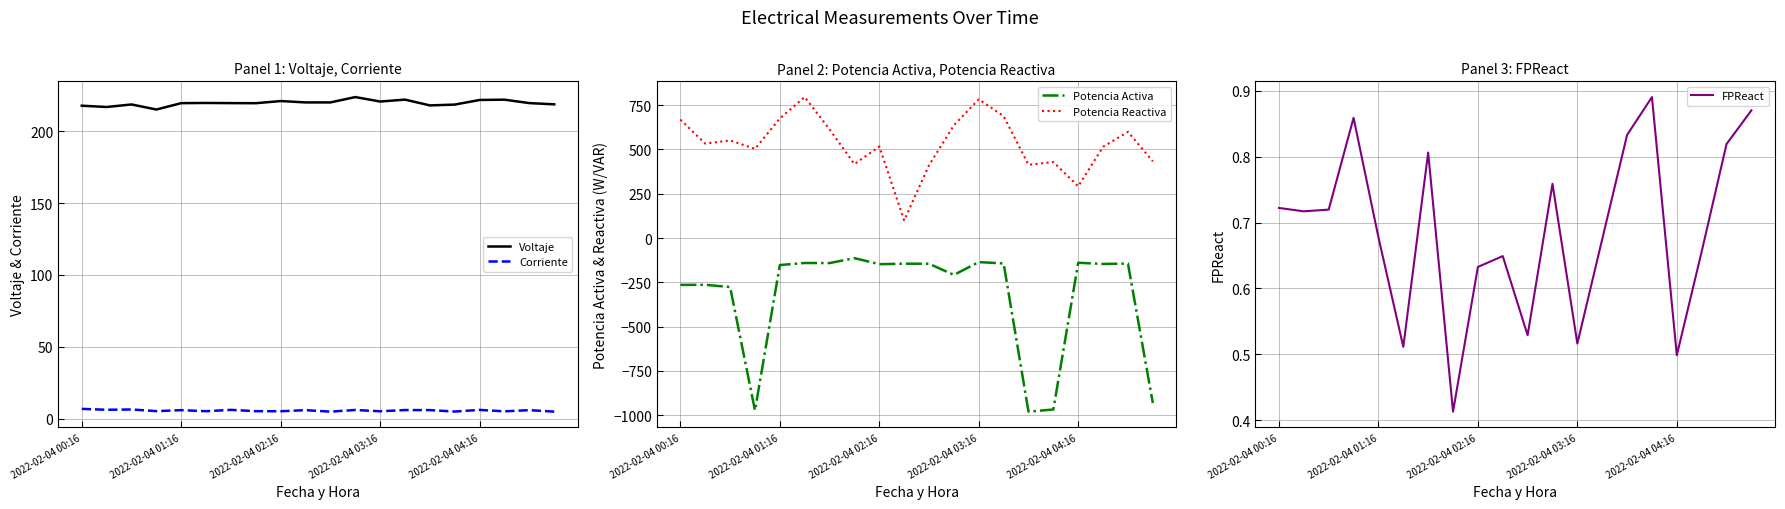

What is the maximum value for Voltaje?

223.7